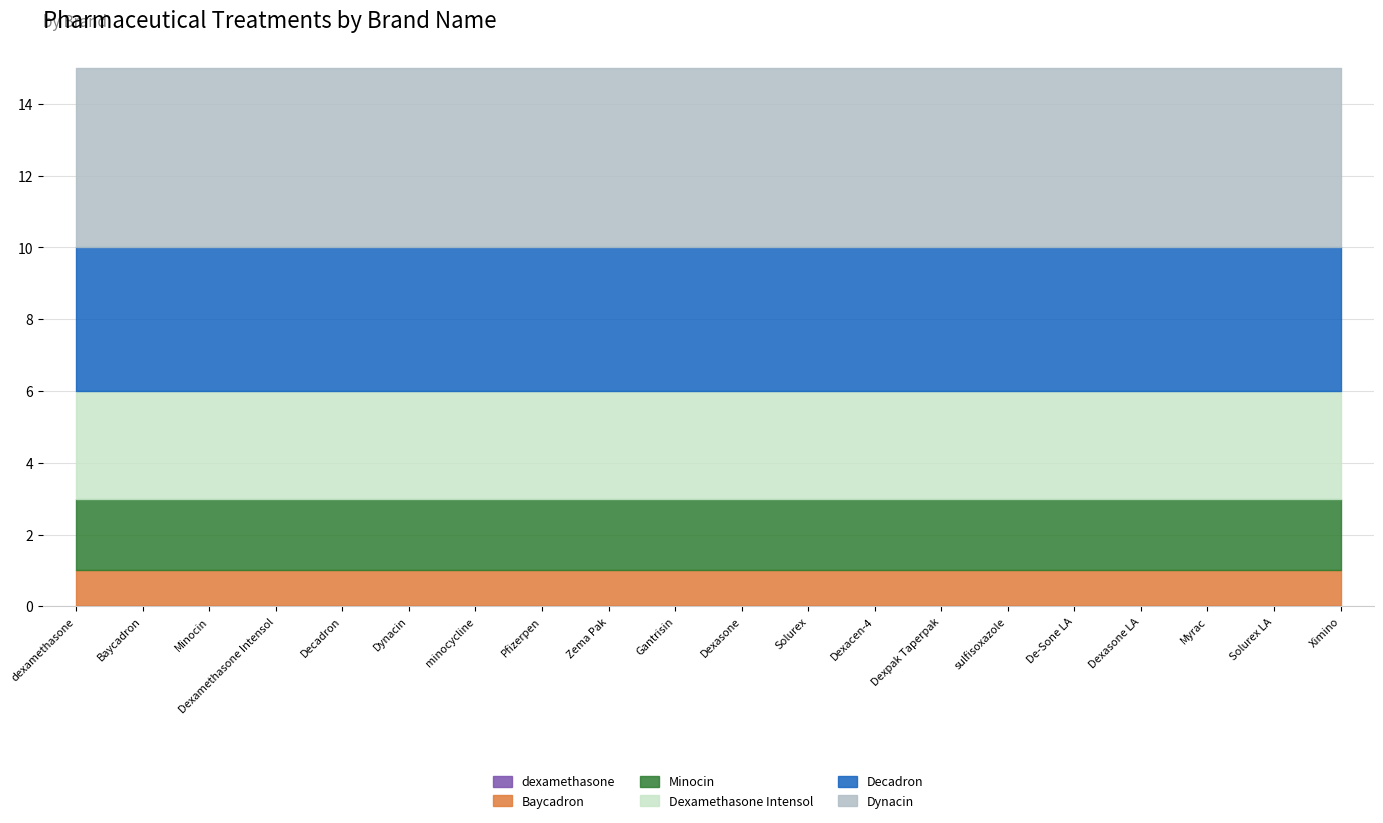

Is the value of Dexamethasone Intensol at Ximino greater than the value of Baycadron at Solurex?

Yes